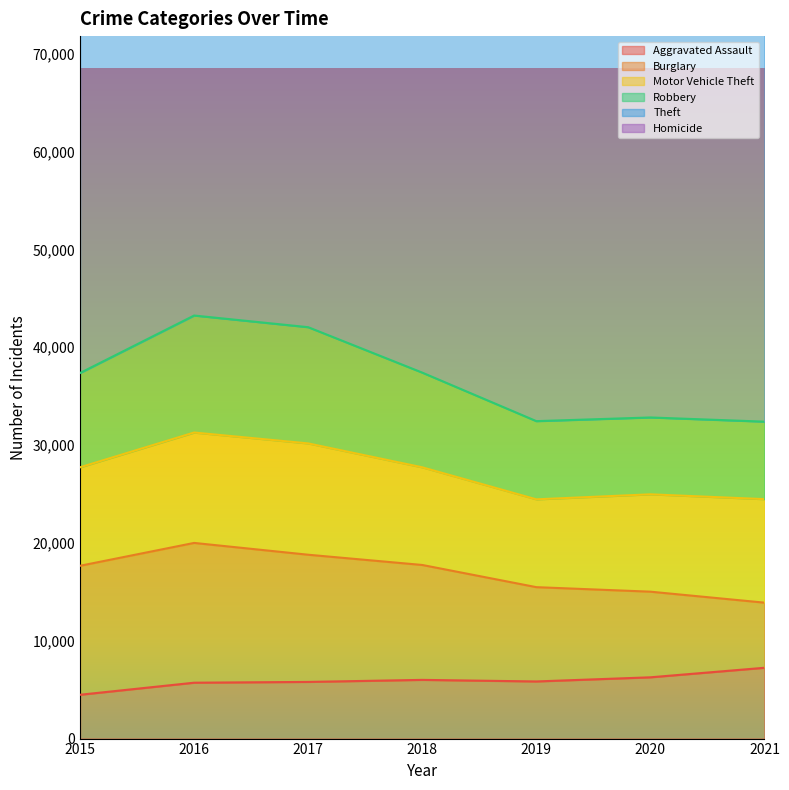

Is it true that Theft equals 65281 at 2018?

True